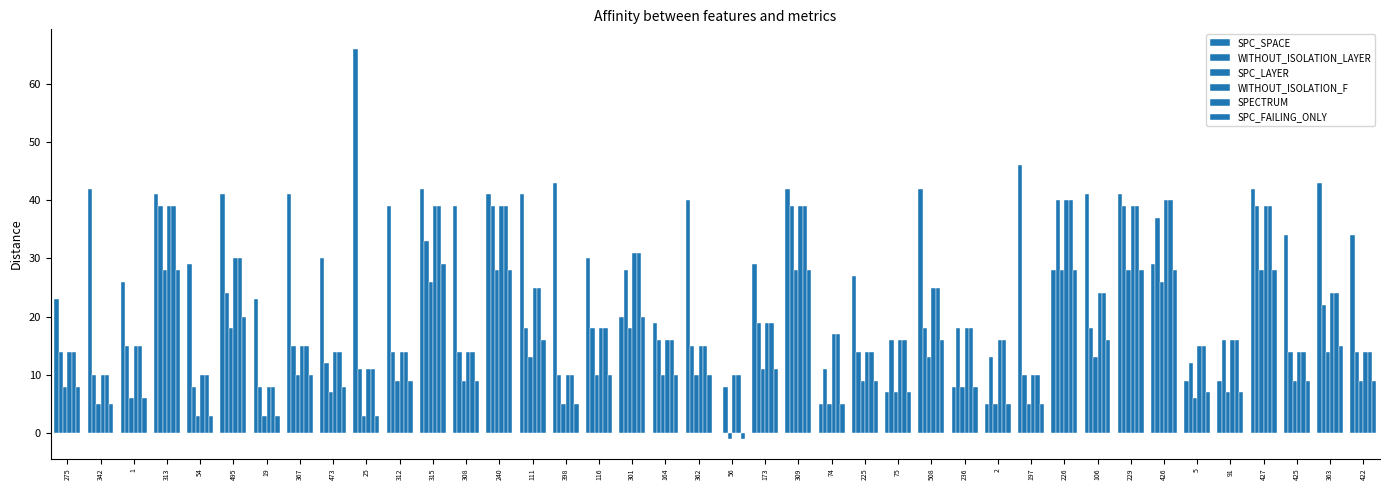

Rank the series by their maximum value, from highest to lowest.

SPC_SPACE, WITHOUT_ISOLATION_LAYER, WITHOUT_ISOLATION_F, SPECTRUM, SPC_FAILING_ONLY, SPC_LAYER